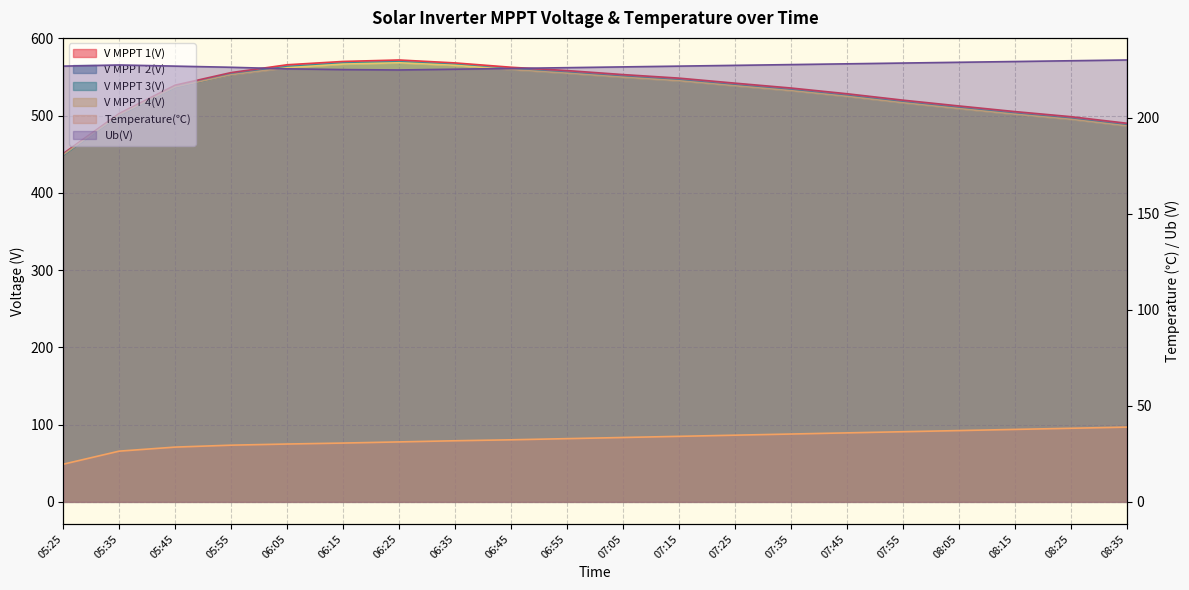

Between 06:25 and 06:45, which series saw the biggest shift?

V MPPT 2(V)